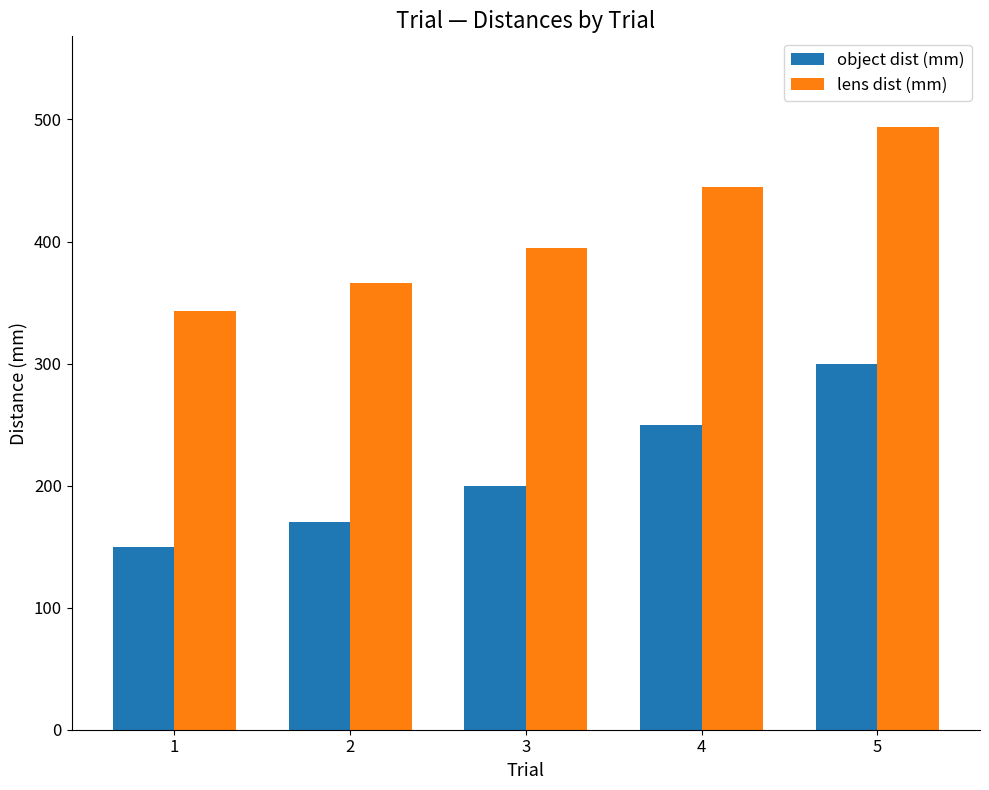

The lens dist (mm) series shows 343 at 1. True or false?

True